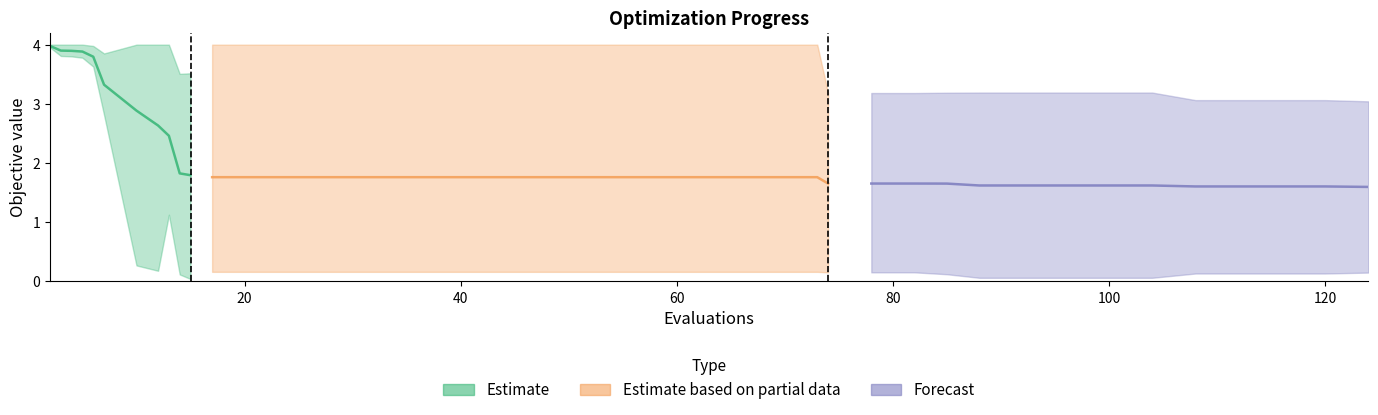

Does the chart display data point markers on the line(s)?

No